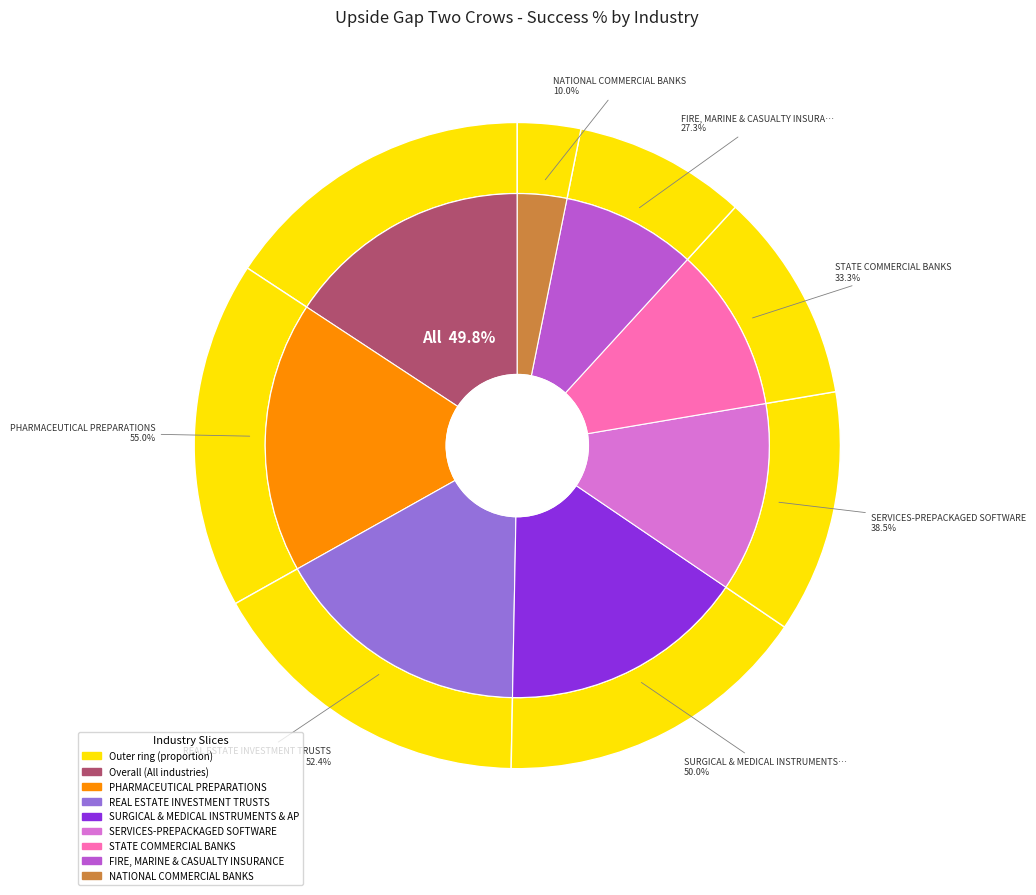

Between SURGICAL & MEDICAL INSTRUMENTS & APPARATUS and STATE COMMERCIAL BANKS, which is larger?

SURGICAL & MEDICAL INSTRUMENTS & APPARATUS